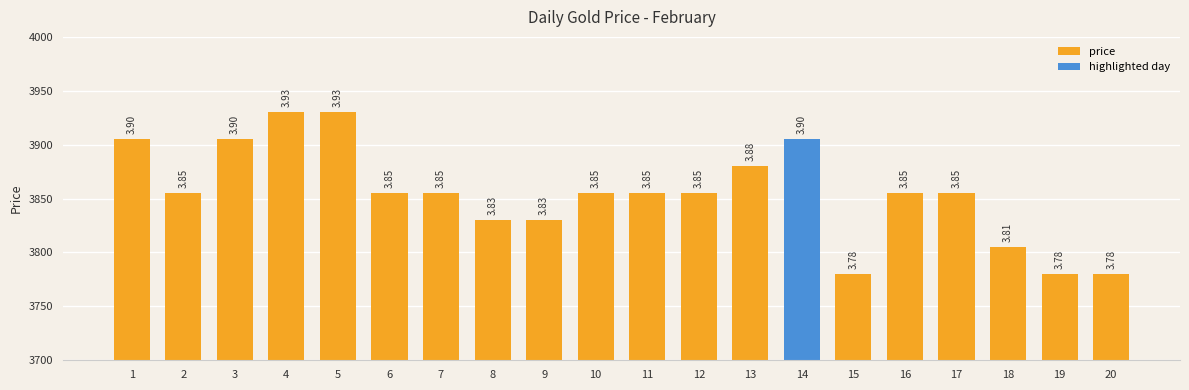

How many values are between 3830 and 3905?

14